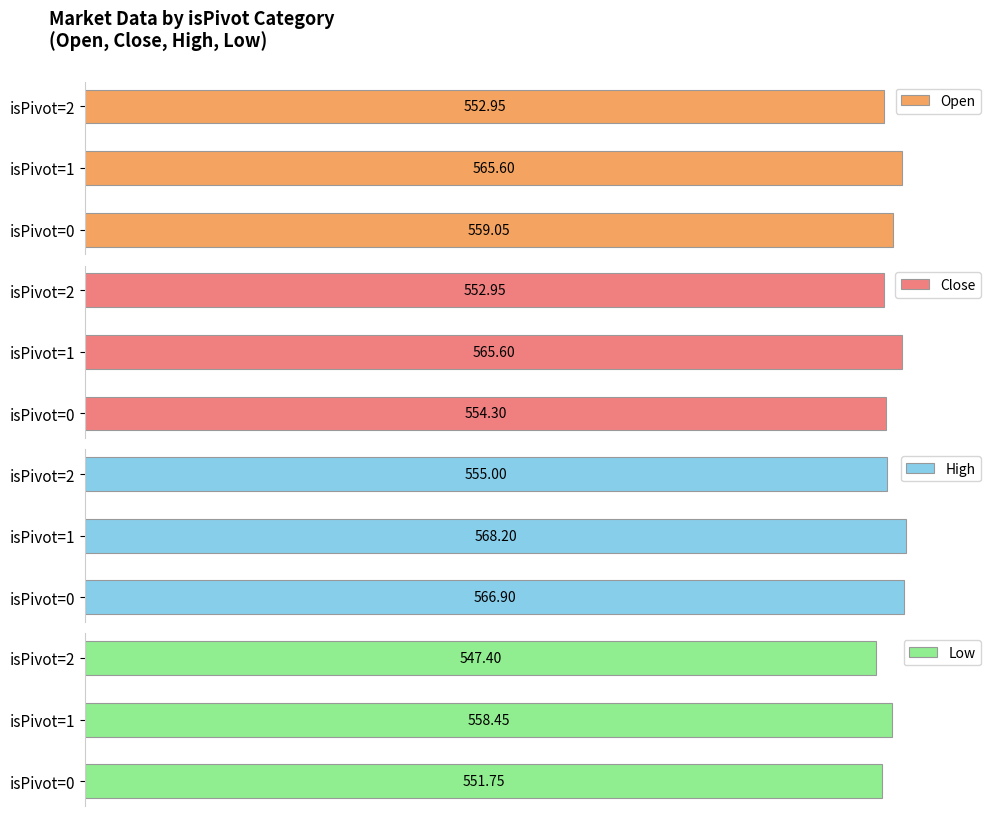

At isPivot=2, list the series in order from largest to smallest.

High, Open, Close, Low